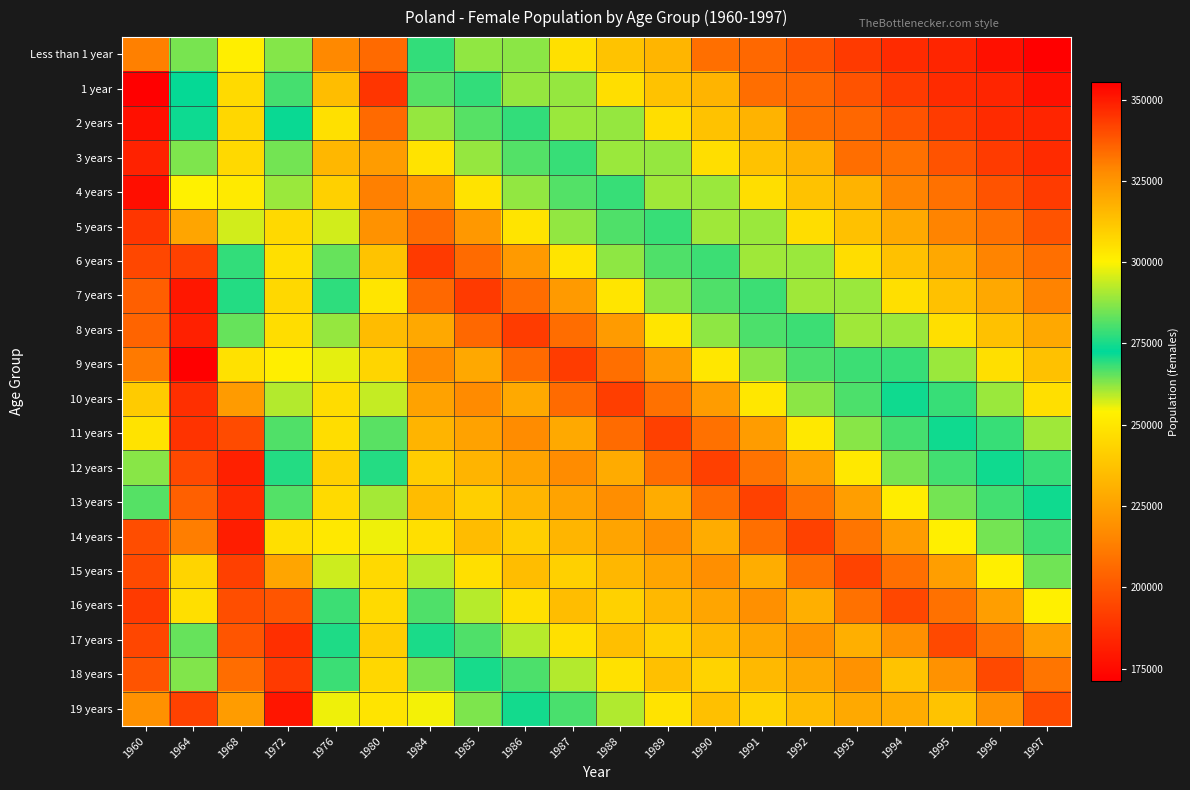

How many series are shown in this chart?

20